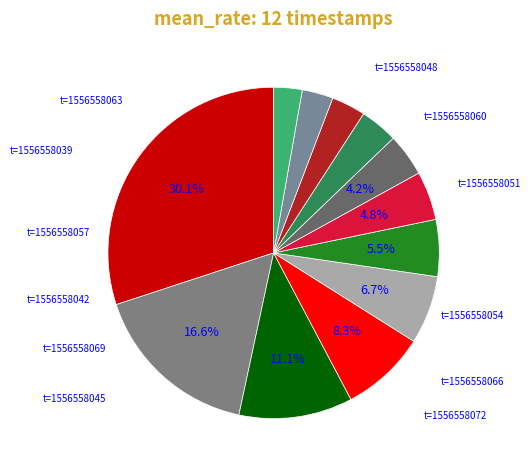

Which category has the biggest portion of the pie?

t=1556558039